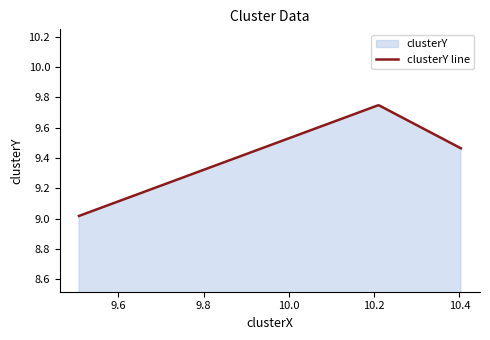

Does the chart display data point markers on the line(s)?

No